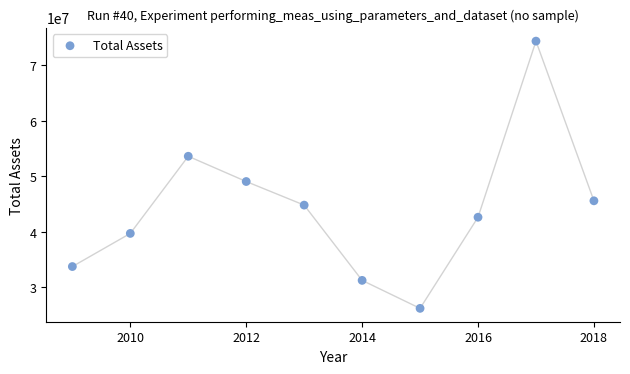

What is the range of Y values (max minus min)?

48225591